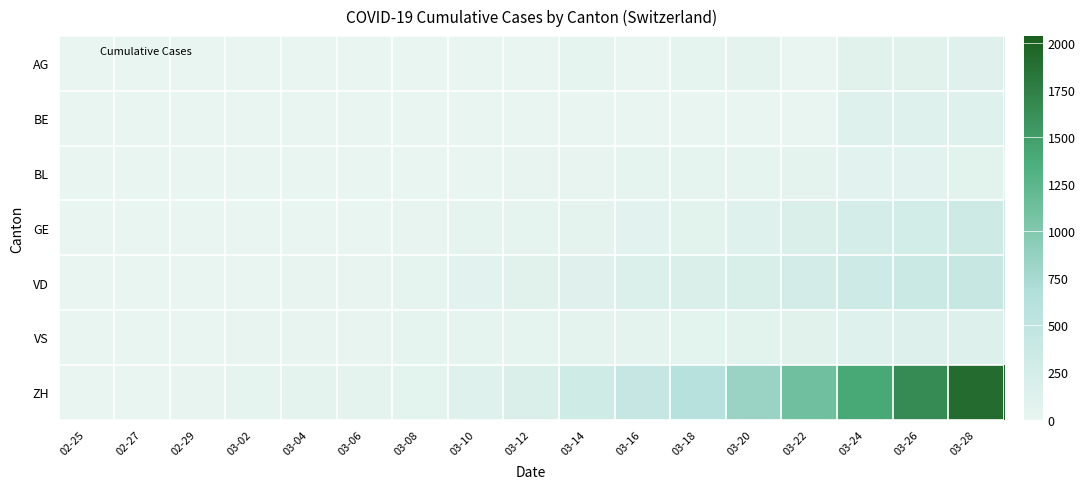

Reading left to right, what are all the values shown in this chart?

AG: 02-25=0	02-27=0	02-29=0	03-02=0	03-04=0	03-06=0	03-08=1	03-10=0	03-12=6	03-14=25	03-16=0	03-18=24	03-20=38	03-22=0	03-24=94	03-26=94	03-28=100
BE: 02-25=0	02-27=0	02-29=0	03-02=0	03-04=0	03-06=0	03-08=0	03-10=0	03-12=0	03-14=0	03-16=0	03-18=0	03-20=0	03-22=0	03-24=112	03-26=115	03-28=109
BL: 02-25=0	02-27=0	02-29=1	03-02=1	03-04=1	03-06=4	03-08=4	03-10=5	03-12=9	03-14=8	03-16=17	03-18=27	03-20=27	03-22=40	03-24=66	03-26=68	03-28=79
GE: 02-25=0	02-27=1	02-29=3	03-02=3	03-04=4	03-06=7	03-08=9	03-10=18	03-12=23	03-14=43	03-16=66	03-18=78	03-20=109	03-22=179	03-24=238	03-26=272	03-28=339
VD: 02-25=0	02-27=0	02-29=4	03-02=6	03-04=11	03-06=15	03-08=22	03-10=69	03-12=82	03-14=96	03-16=152	03-18=181	03-20=205	03-22=260	03-24=323	03-26=364	03-28=408
VS: 02-25=0	02-27=0	02-29=6	03-02=10	03-04=13	03-06=12	03-08=16	03-10=20	03-12=28	03-14=34	03-16=42	03-18=59	03-20=73	03-22=92	03-24=118	03-26=129	03-28=143
ZH: 02-25=0	02-27=2	02-29=15	03-02=22	03-04=35	03-06=47	03-08=61	03-10=123	03-12=174	03-14=303	03-16=443	03-18=617	03-20=842	03-22=1120	03-24=1404	03-26=1651	03-28=1921